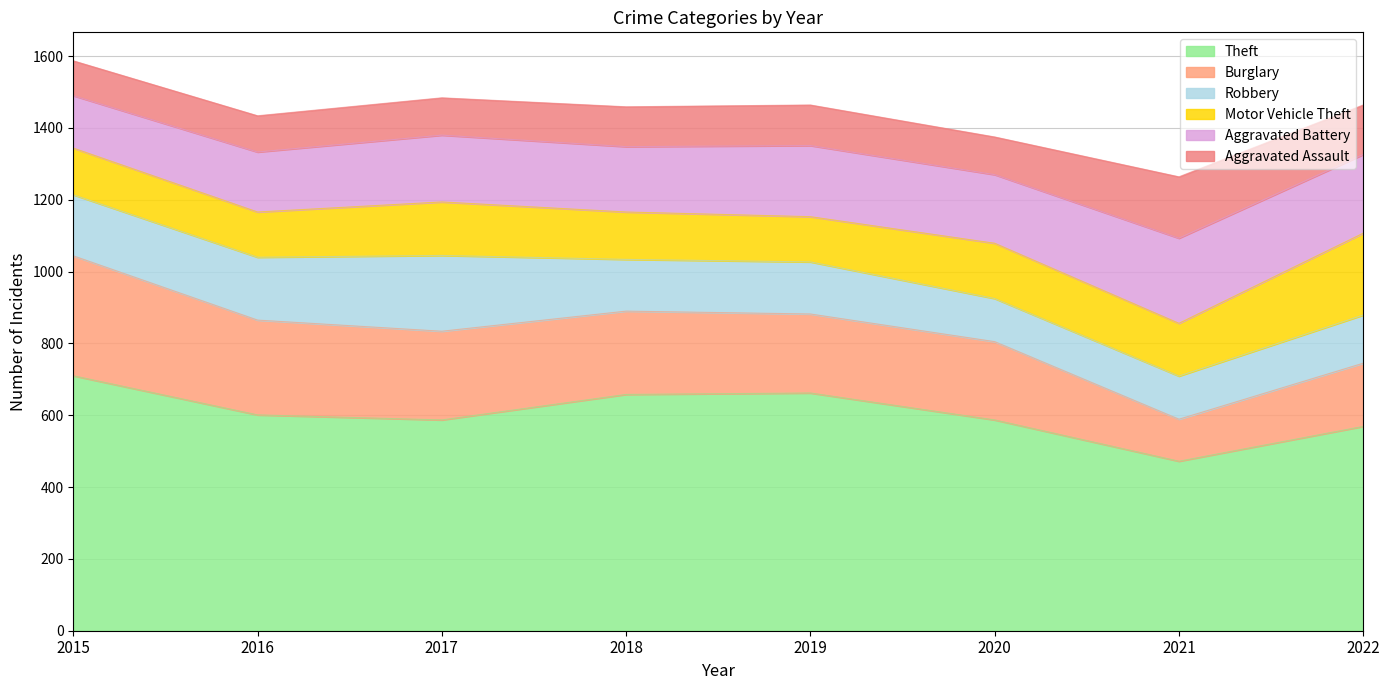

Between 2016 and 2022, which series saw the biggest shift?

Motor Vehicle Theft